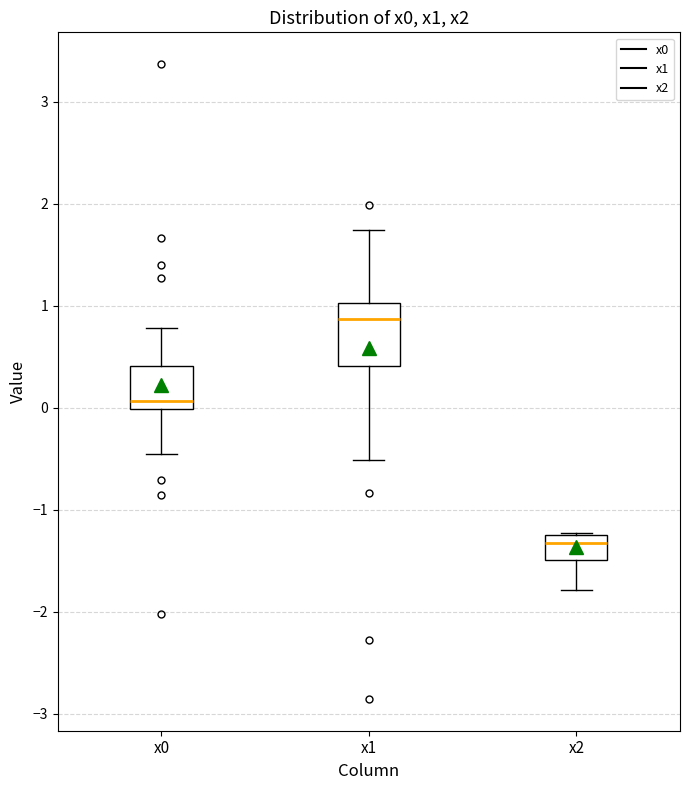

Reading left to right, read every box against the y-axis: the position of its median line, the range the box covers, and the ends of its whiskers. The values are not printed on the chart, so give them approximately, as read against the axis.

x0: median 0.1, box 0.0 to 0.4, whiskers -0.4 to 0.8
x1: median 0.9, box 0.4 to 1.0, whiskers -0.5 to 1.7
x2: median -1.3, box -1.5 to -1.2, whiskers -1.8 to -1.2